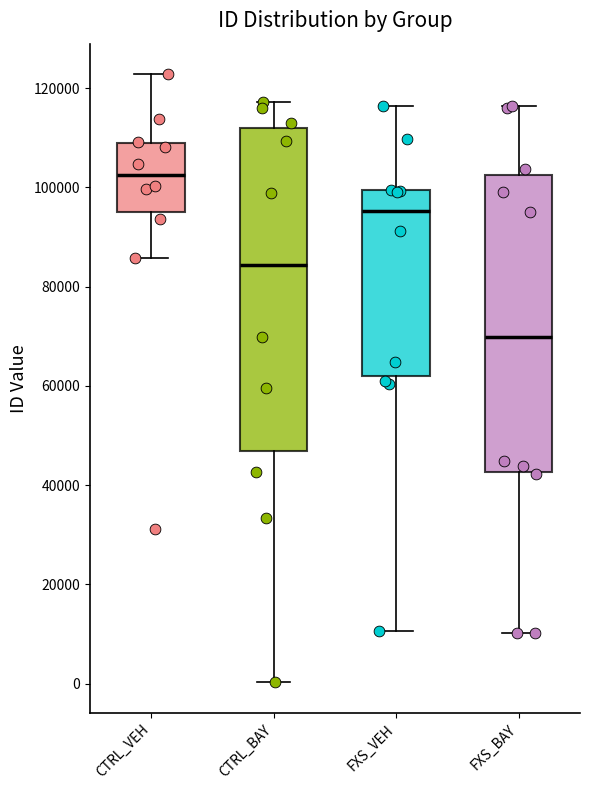

Which box's median line is the lowest?

FXS_BAY